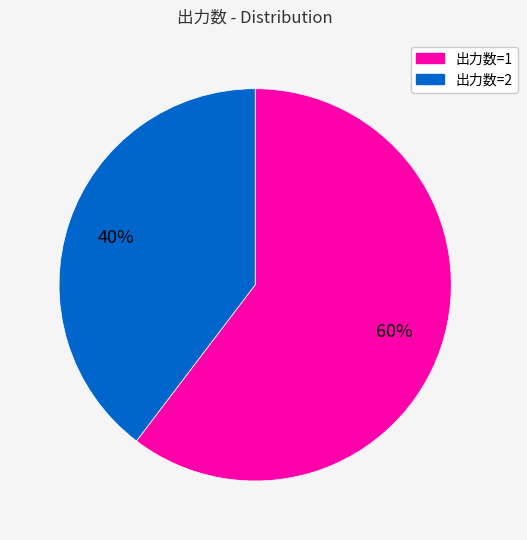

To the nearest percent, what is the average slice percentage?

50%